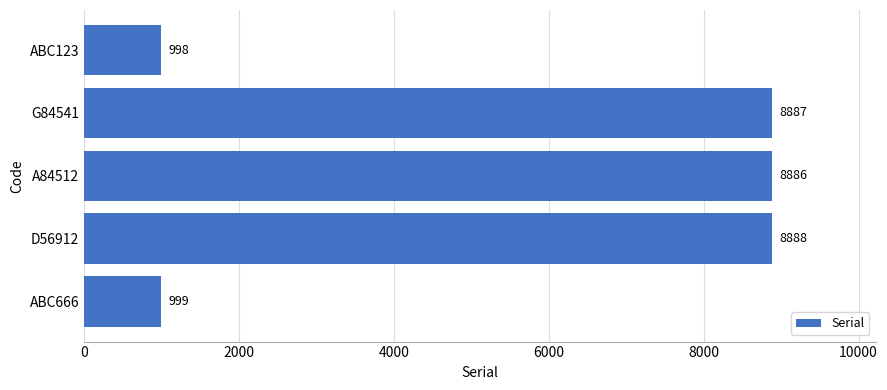

What is the maximum value shown in the chart?

8888